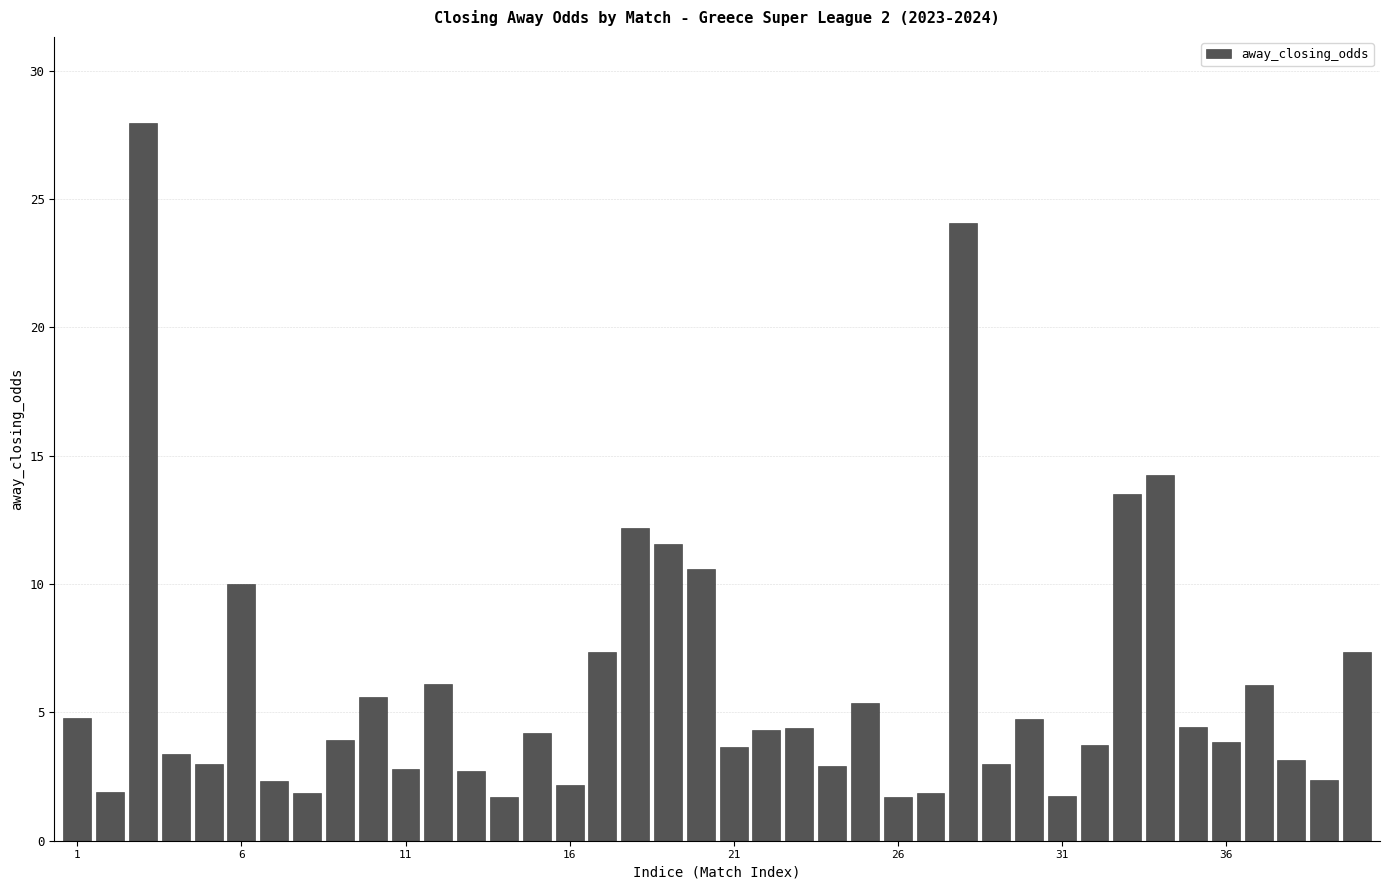

What is the smallest value displayed?

1.7